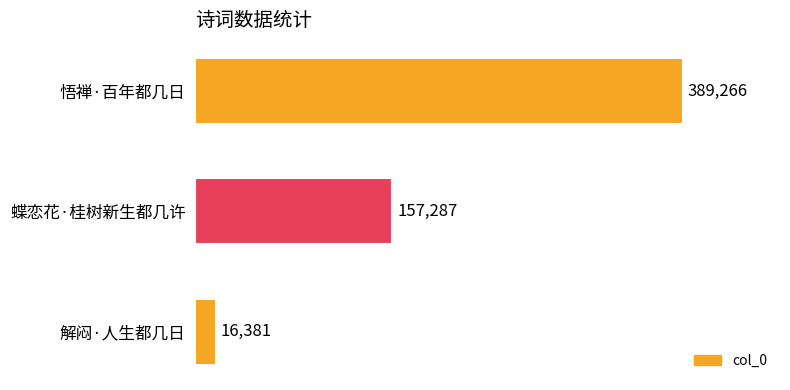

The chart shows a value of 16381 at 解闷·人生都几日. True or false?

True